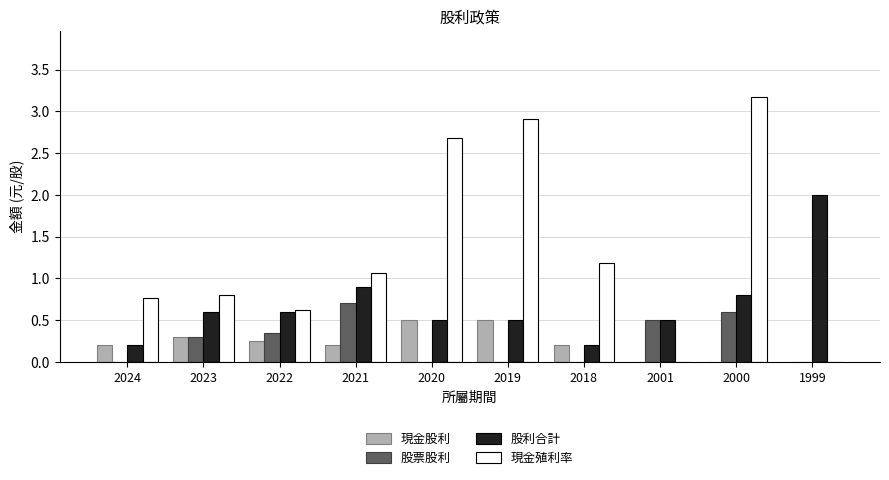

Which series changed the most between 2023 and 2022?

現金殖利率